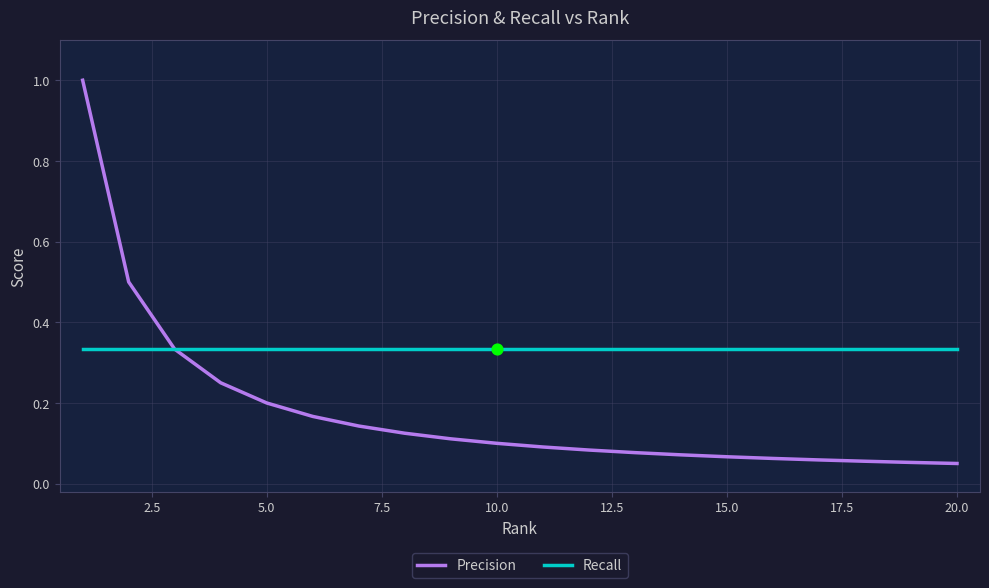

Which series has the largest total across all categories?

Recall